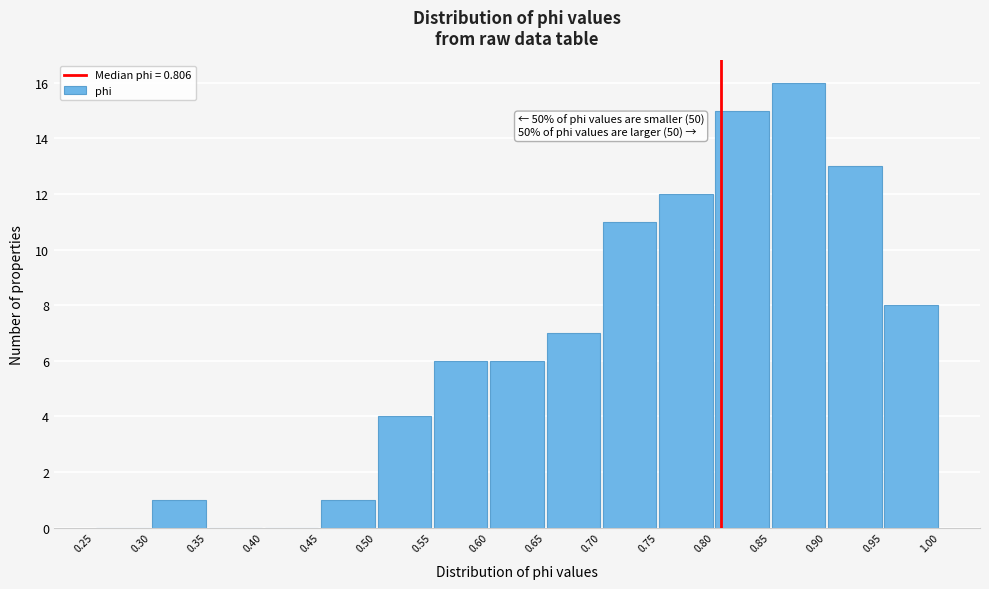

Which range on the x-axis has the tallest bar?

0.85 to 0.90